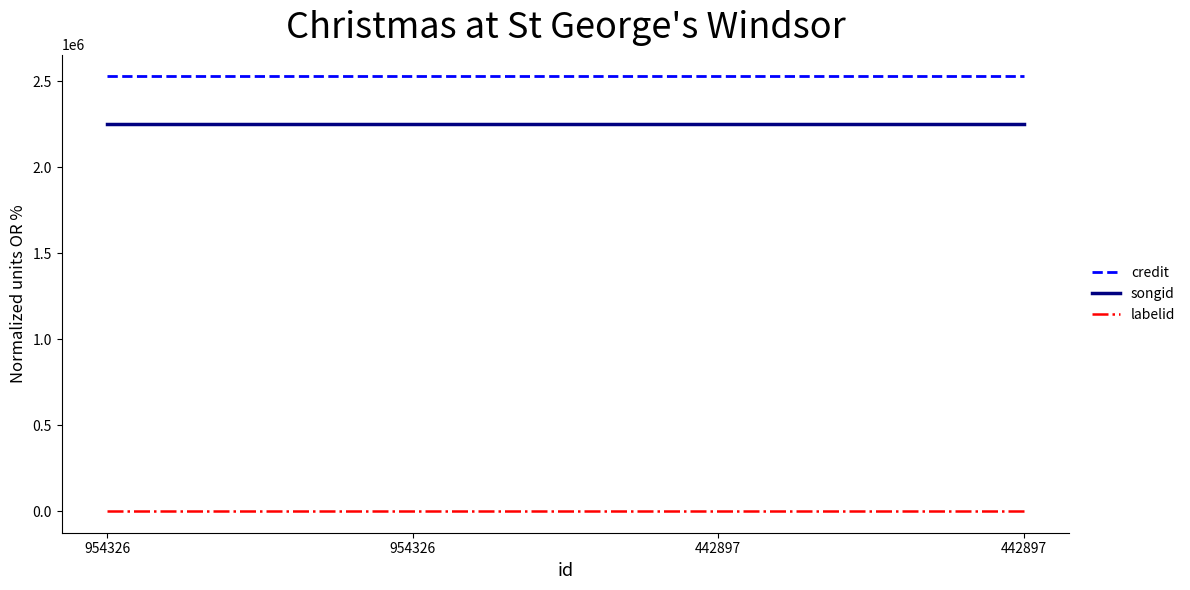

What is the average value of the labelid series?

388